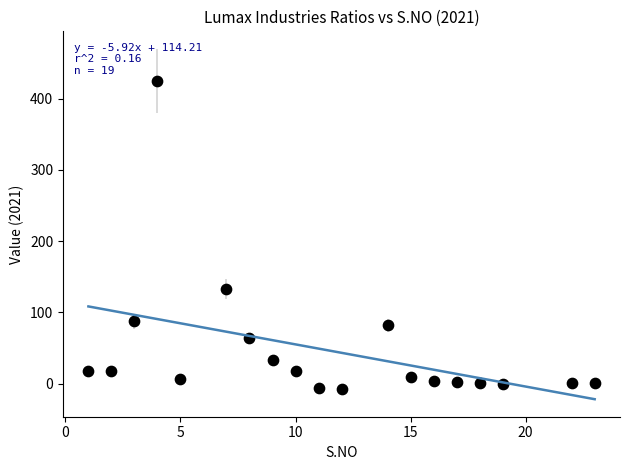

What is the range of X values (max minus min)?

22.0